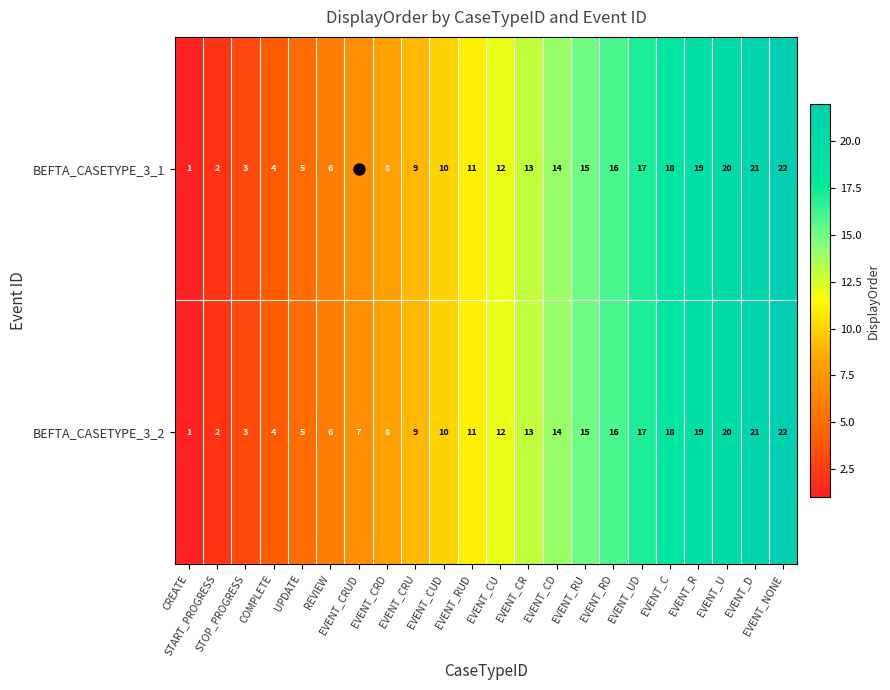

What is the difference between the BEFTA_CASETYPE_3_2 values at EVENT_CRU and COMPLETE?

5